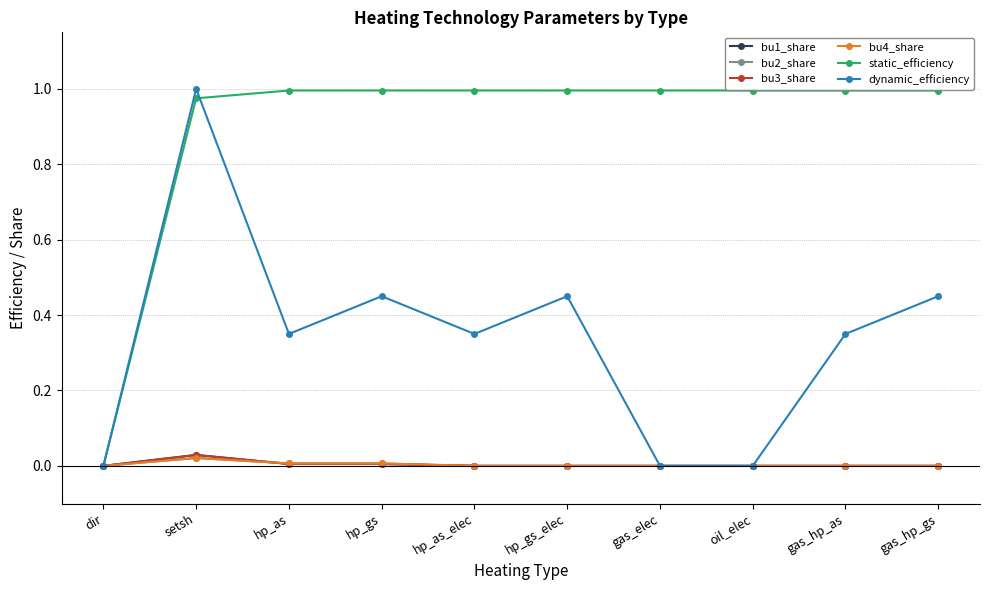

Which series has the largest range (max minus min)?

dynamic_efficiency